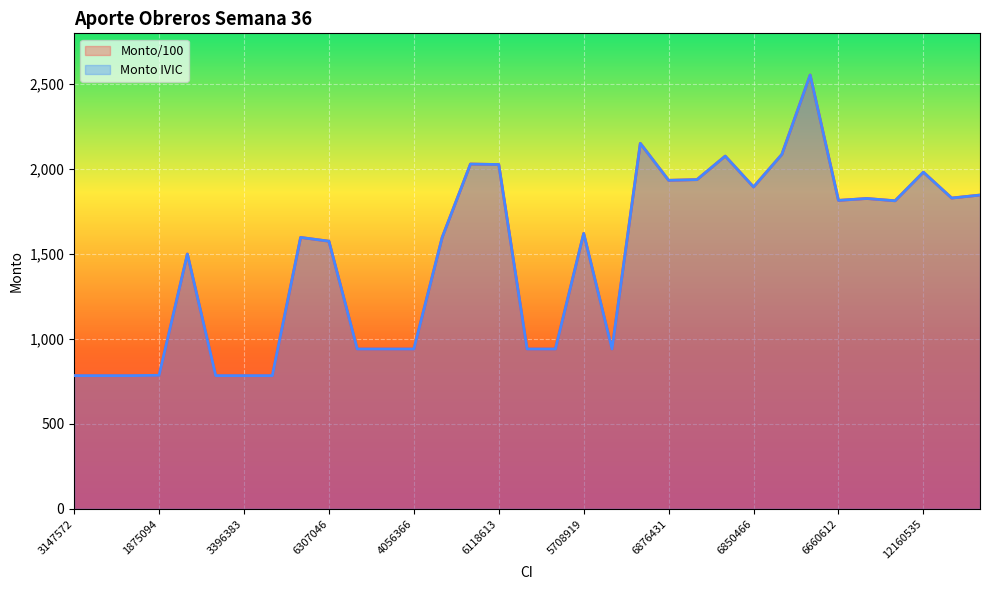

Reading left to right, extract all data points from this chart.

Monto/100: 3147572=784.3	614477=784.3	627596=784.3	1875094=786.4	632919=1500.3	3043553=784.3	3396383=784.3	2152490=784.3	12158273=1598.1	6307046=1576.0	1059570=941.1	627829=941.1	4056366=941.1	6456886=1597.8	4685253=2030.3	6118613=2027.5	617311=941.1	2691269=941.1	5708919=1621.7	3121905=941.1	8679839=2152.2	6876431=1934.5	11038429=1938.5	6875881=2077.1	6850466=1895.4	15519228=2087.0	4855712=2554.4	6660612=1816.2	6841378=1827.4	6871571=1813.9	12160535=1982.4	15161572=1830.0	17979428=1847.6
Monto IVIC: 3147572=784.3	614477=784.3	627596=784.3	1875094=786.4	632919=1500.3	3043553=784.3	3396383=784.3	2152490=784.3	12158273=1598.1	6307046=1576.0	1059570=941.1	627829=941.1	4056366=941.1	6456886=1597.8	4685253=2030.3	6118613=2027.5	617311=941.1	2691269=941.1	5708919=1621.7	3121905=941.1	8679839=2152.2	6876431=1934.5	11038429=1938.5	6875881=2077.1	6850466=1895.4	15519228=2087.0	4855712=2554.4	6660612=1816.2	6841378=1827.4	6871571=1813.9	12160535=1982.4	15161572=1830.0	17979428=1847.6